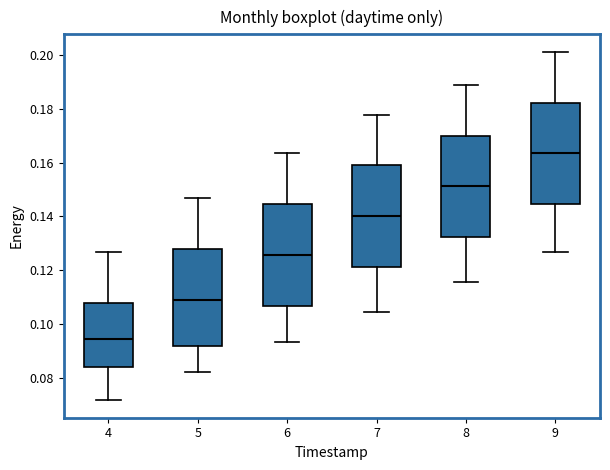

Reading left to right, transcribe this box plot: for each box, give where its median line is, the range the box spans, and where its two whiskers end, as read against the y-axis. The values are not printed on the chart, so give them approximately, as read against the axis.

4: median 0.094, box 0.084 to 0.108, whiskers 0.072 to 0.126
5: median 0.108, box 0.092 to 0.128, whiskers 0.082 to 0.146
6: median 0.126, box 0.106 to 0.144, whiskers 0.094 to 0.164
7: median 0.140, box 0.122 to 0.158, whiskers 0.104 to 0.178
8: median 0.152, box 0.132 to 0.170, whiskers 0.116 to 0.188
9: median 0.164, box 0.144 to 0.182, whiskers 0.126 to 0.202